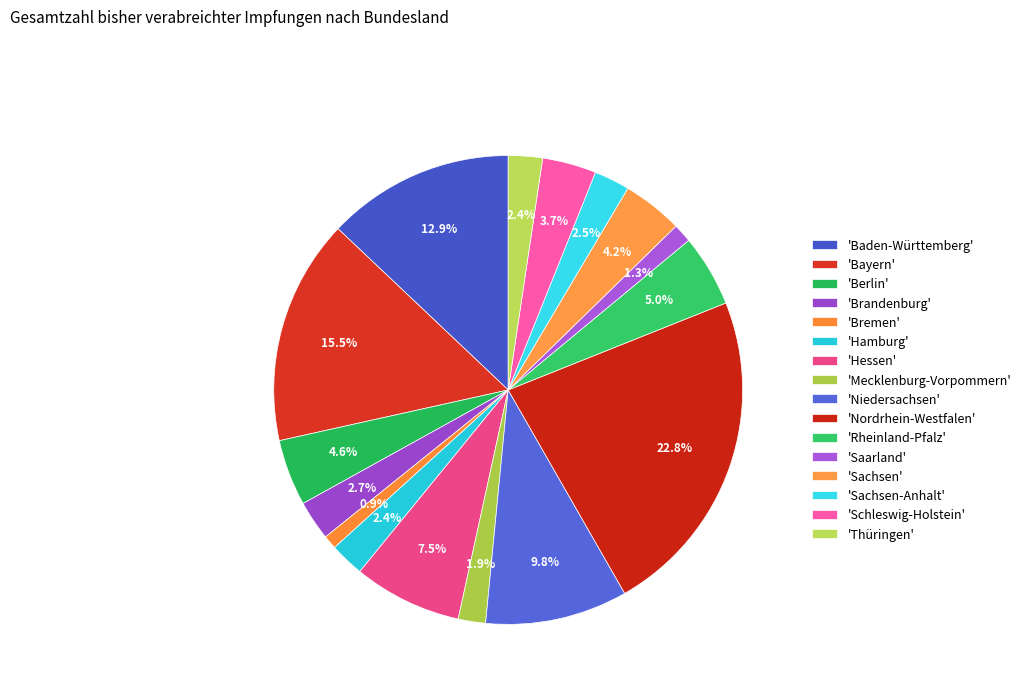

How many segments does this pie chart have?

16